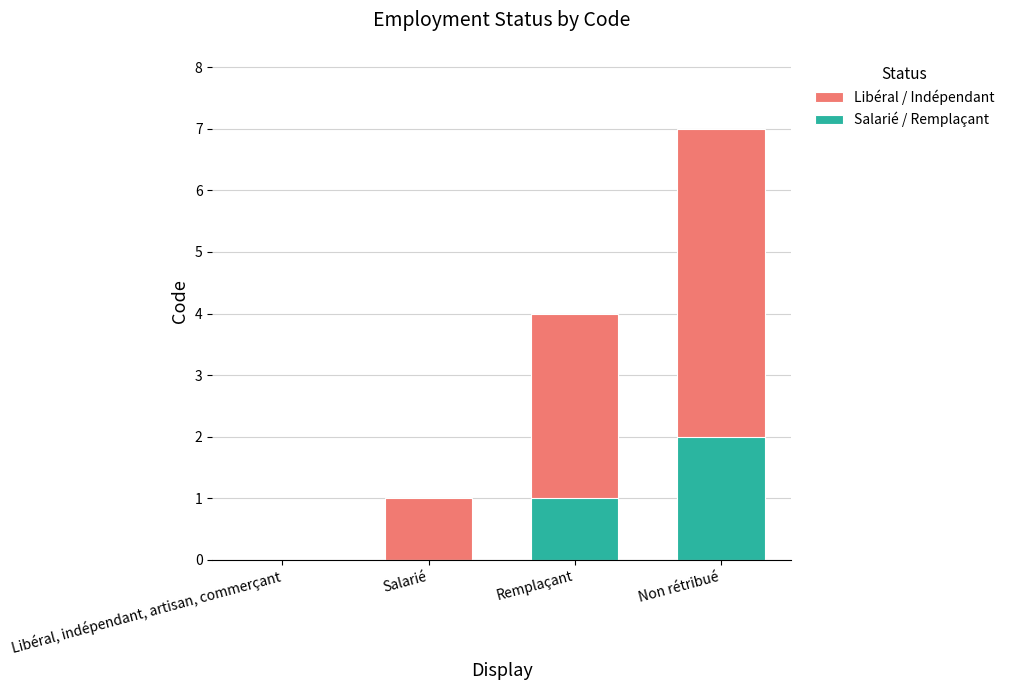

What is the label of the 2nd bar from the right?

Remplaçant